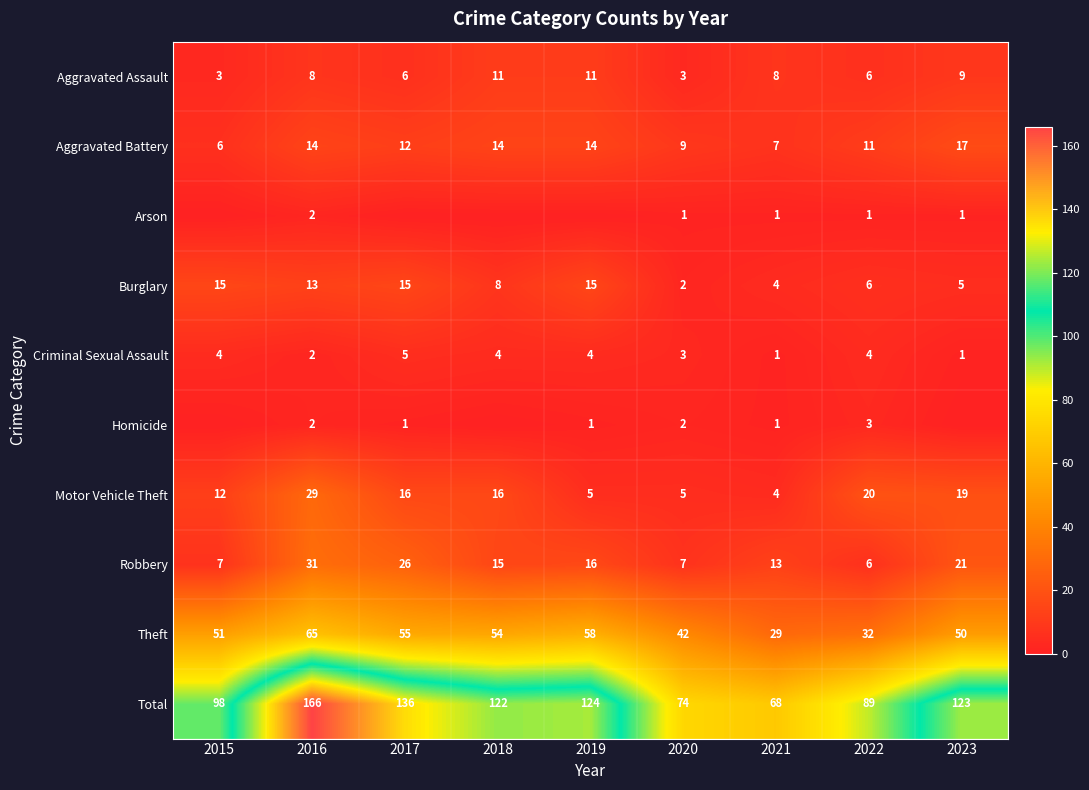

At how many categories does at least one series exceed 76?

7